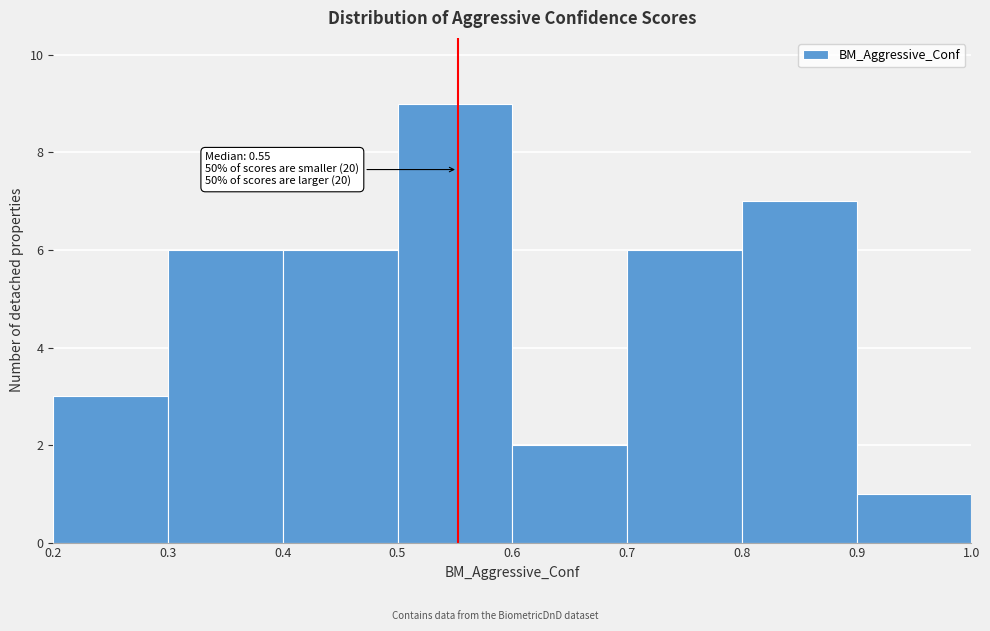

Over which range of the x-axis is the bar tallest?

0.5 to 0.6